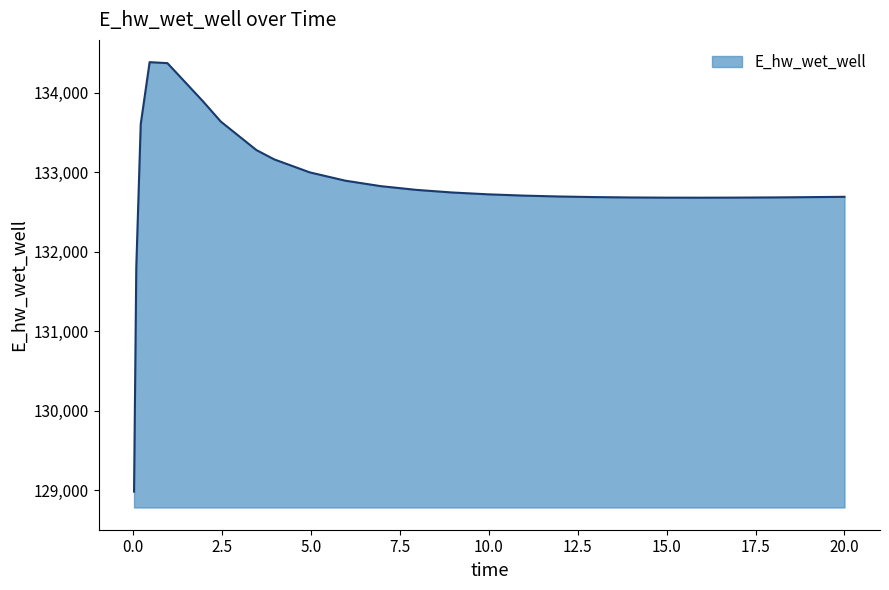

Does the chart have visible grid lines?

No